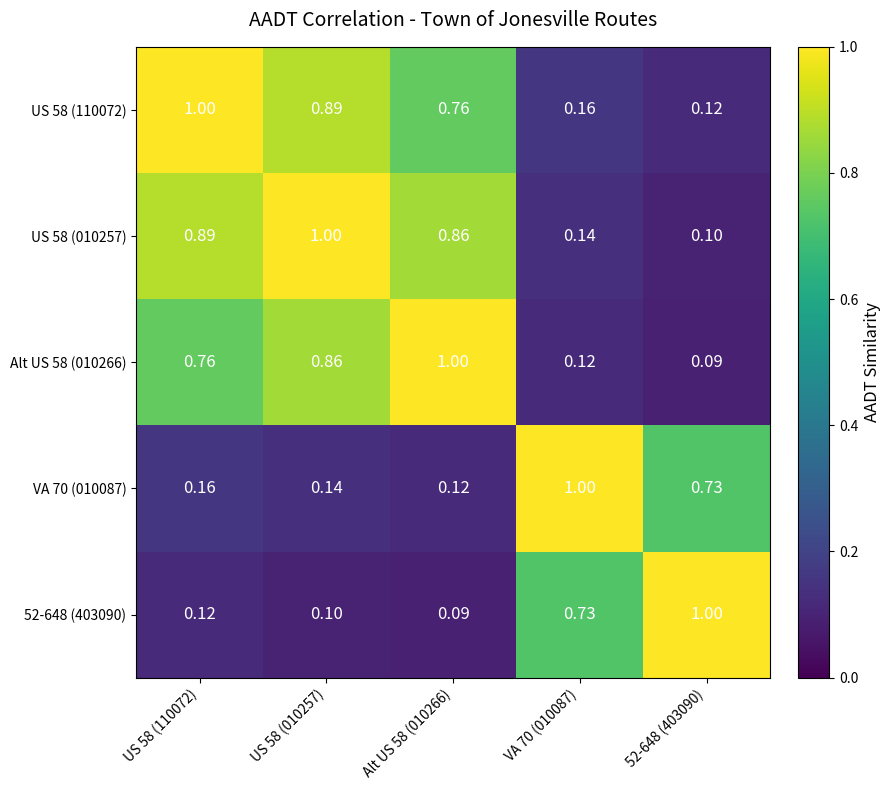

Is the value of US 58 (010257) at VA 70 (010087) greater than the value of Alt US 58 (010266) at VA 70 (010087)?

Yes